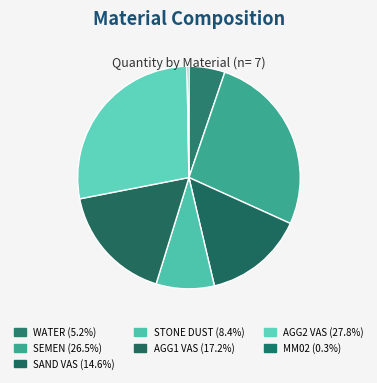

Rank the categories by value from highest to lowest.

AGG2 VAS, SEMEN, AGG1 VAS, SAND VAS, STONE DUST, WATER, MM02